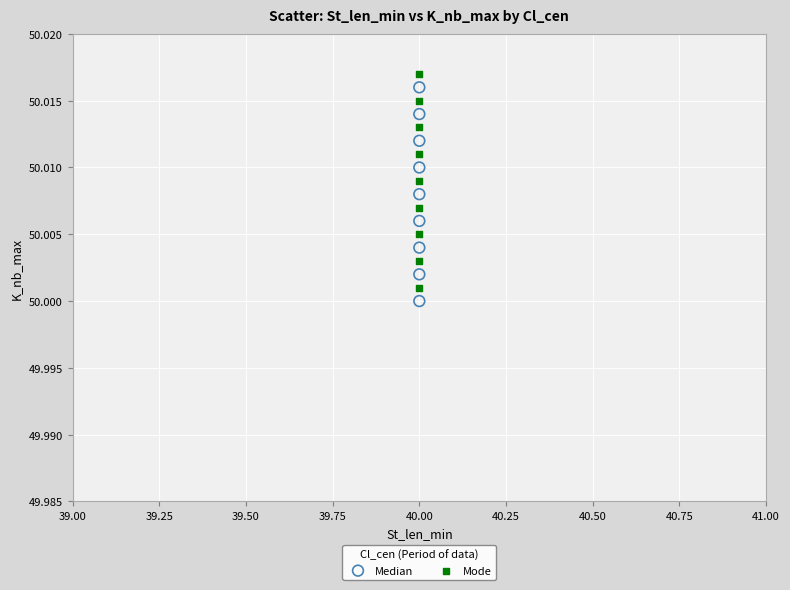

Which series contains the lowest Y value?

Median